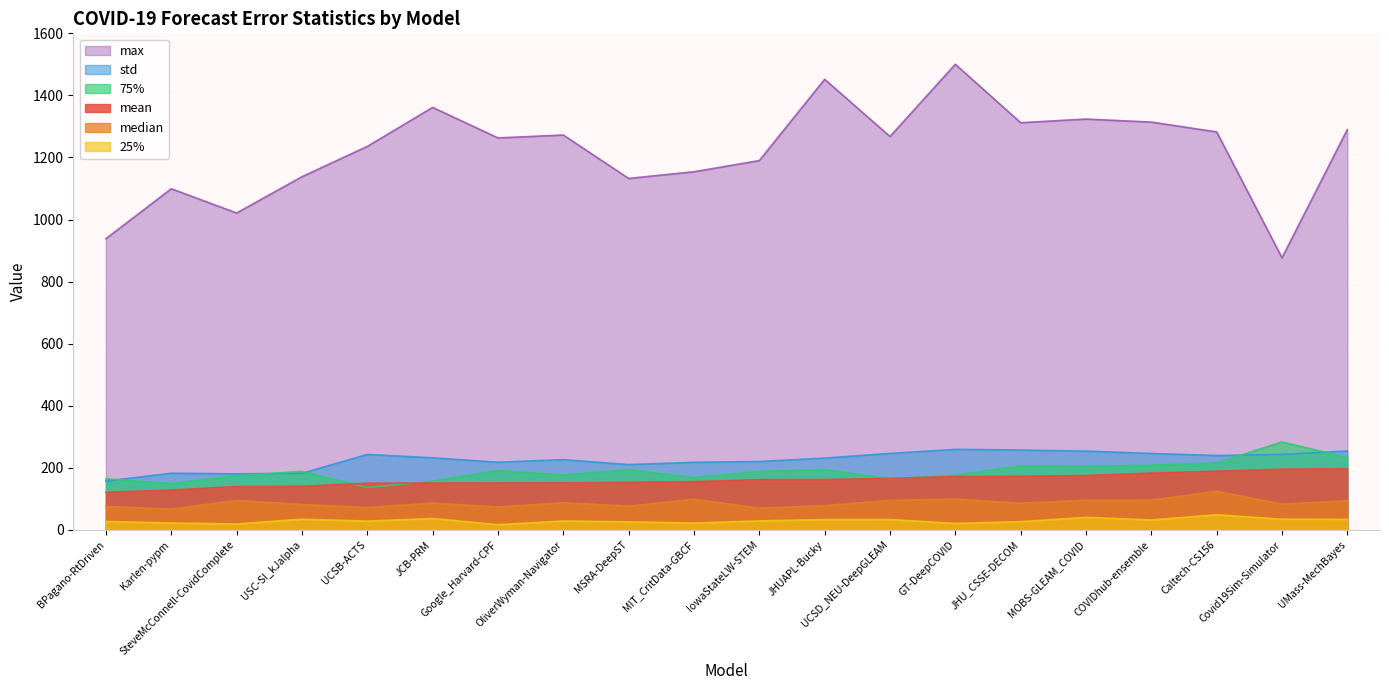

True or false: std has a value of 180.7 at SteveMcConnell-CovidComplete.

True